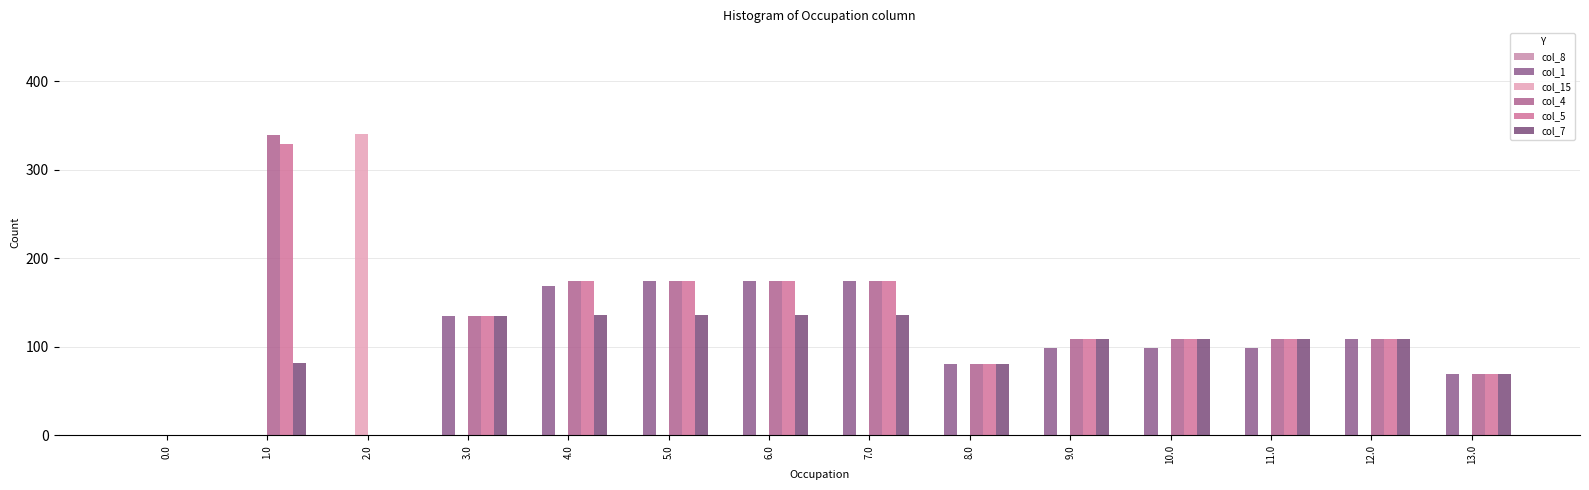

What is the value of the col_4 bar at the 13th from the left?

109.0